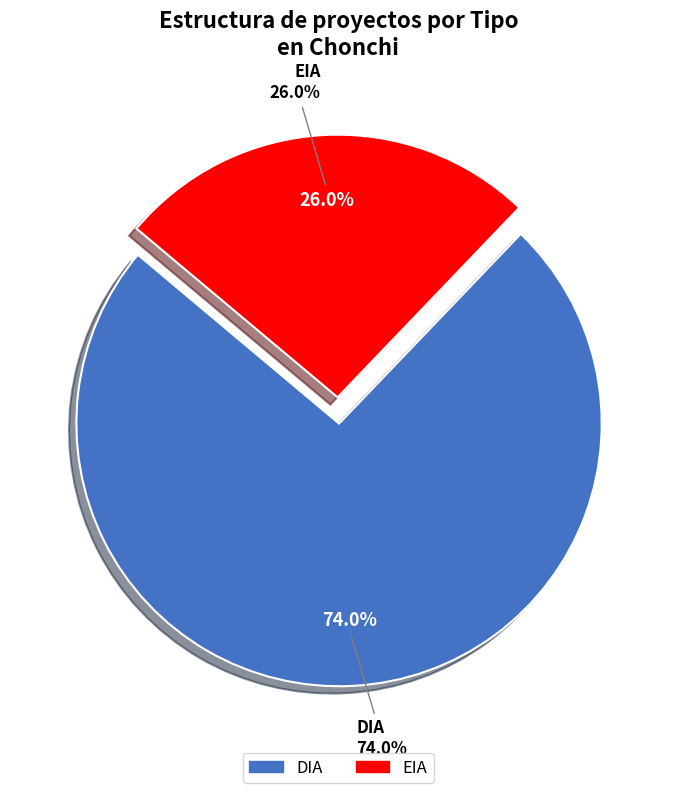

To the nearest percent, what is the difference between the DIA and EIA slice percentages?

48%